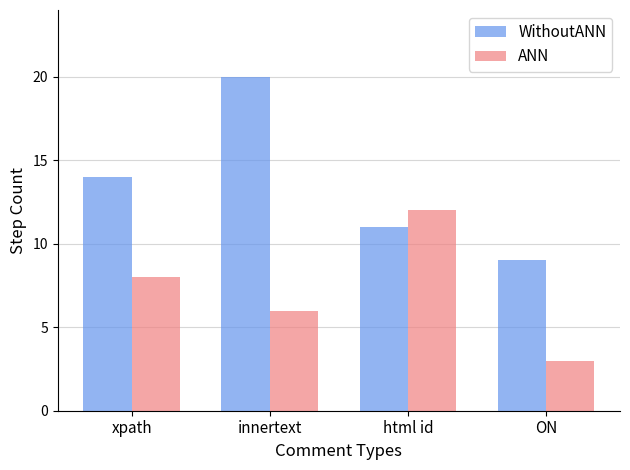

Which series has the largest range (max minus min)?

WithoutANN